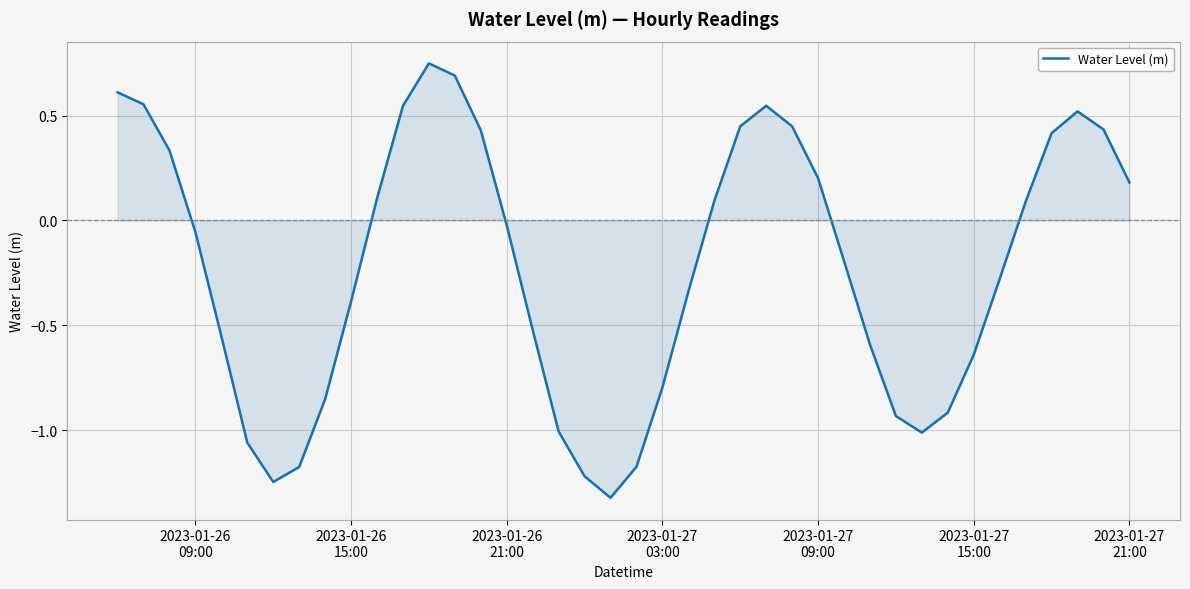

True or false: there are more than 0 points higher than both neighbors.

True